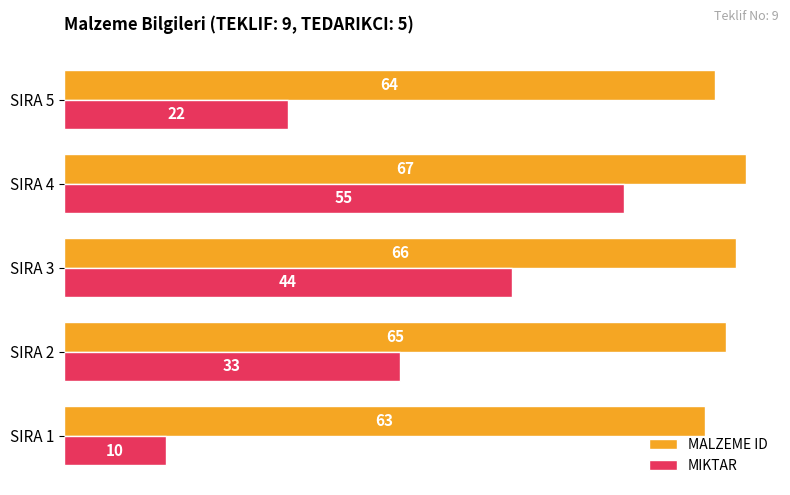

What are all the series names shown in the legend?

MALZEME ID, MIKTAR